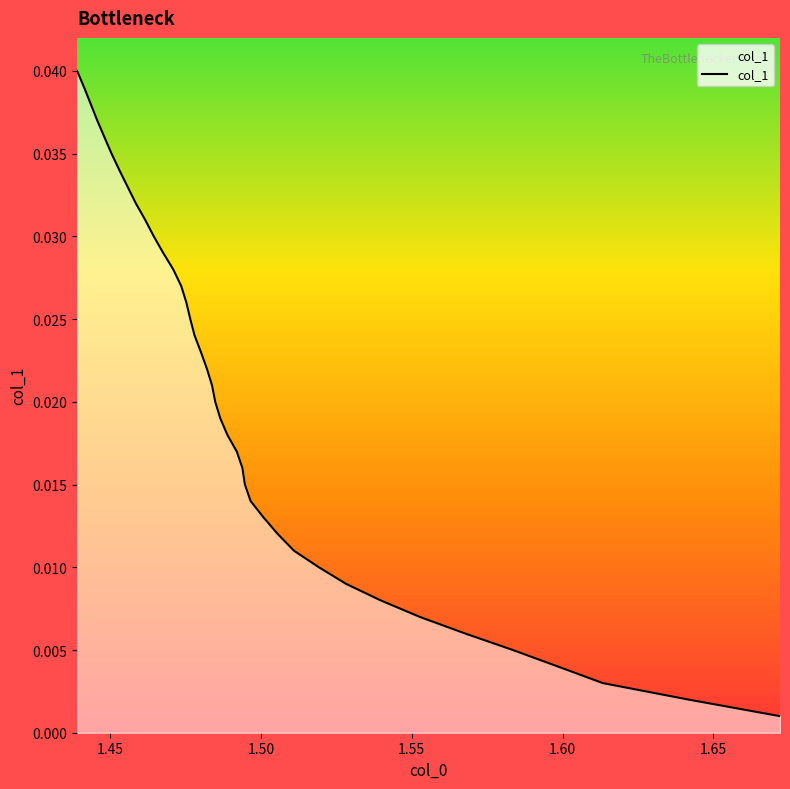

True or false: the data has more than 1 interior local peaks.

False